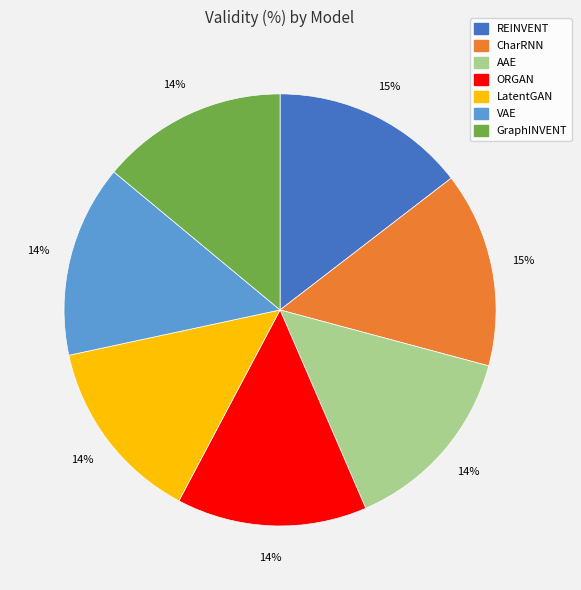

Is LatentGAN the majority of the pie?

No